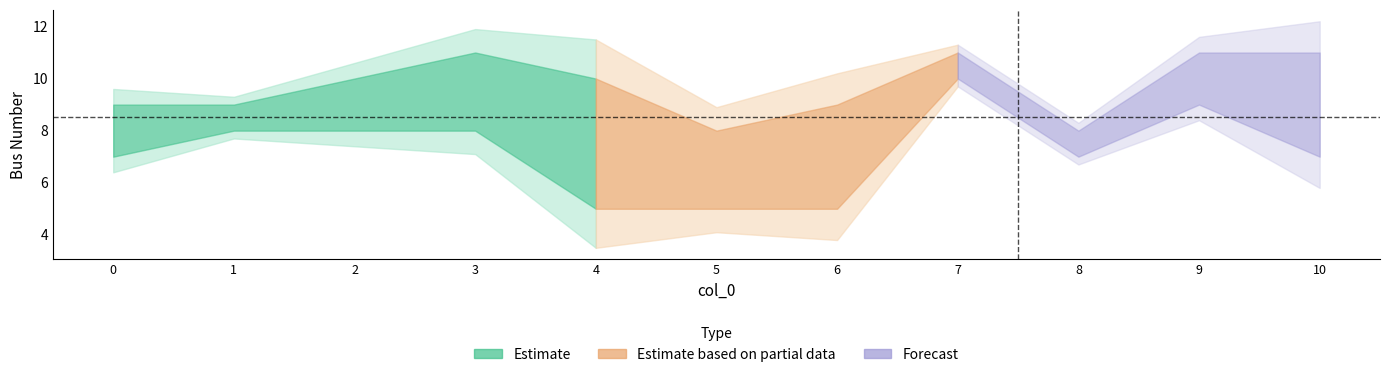

How many data points in to_bus are less than 9?

4